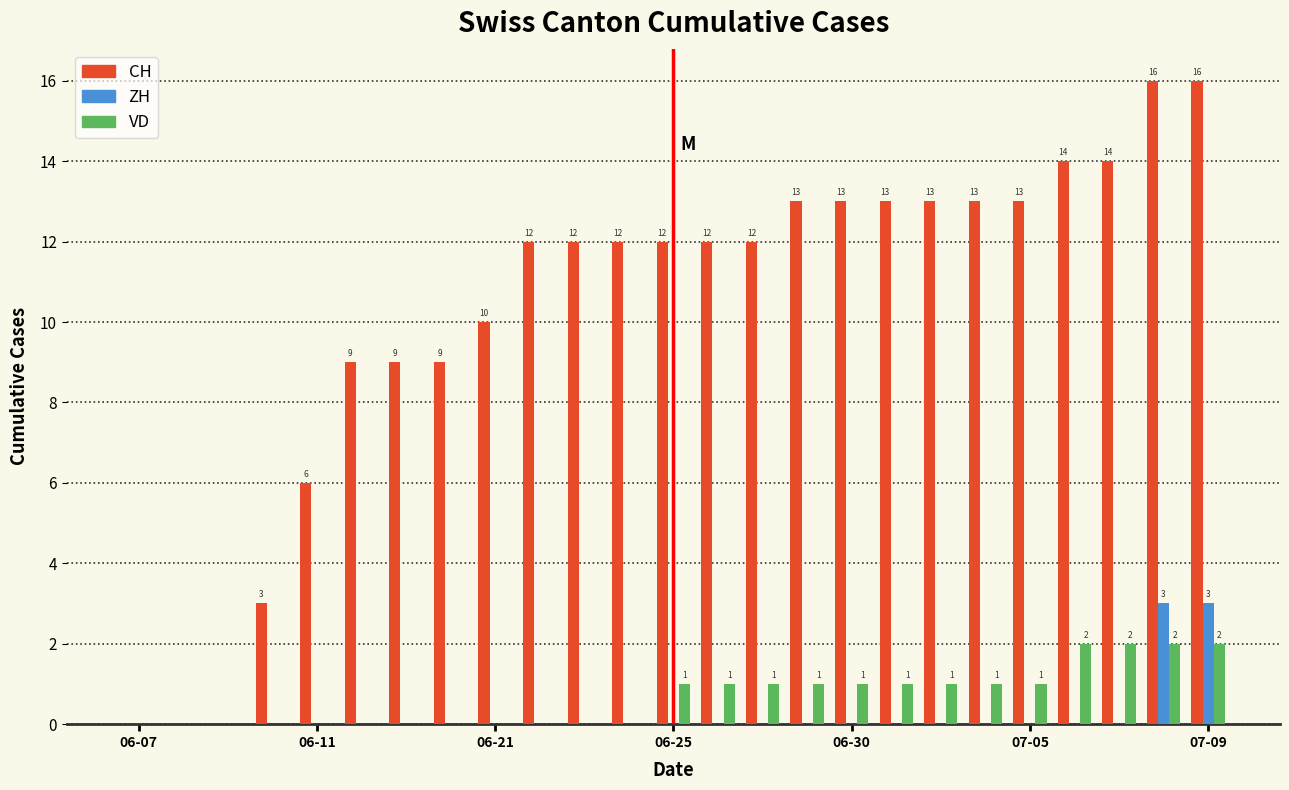

Which series has the largest total across all categories?

CH